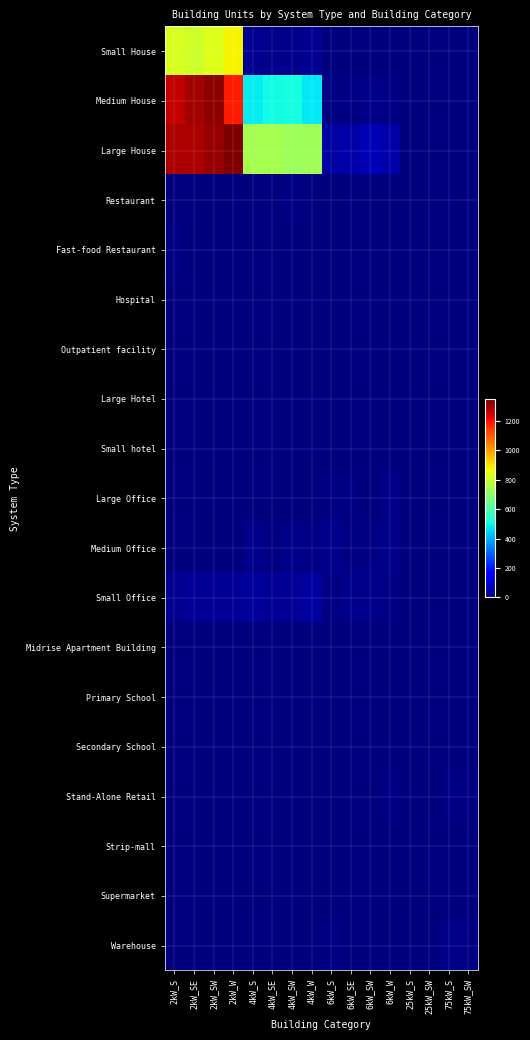

Reading right to left, what are all the values shown in this chart?

Small House: 75kW_SW=0	75kW_S=0	25kW_SW=0	25kW_S=0	6kW_W=0	6kW_SW=0	6kW_SE=0	6kW_S=0	4kW_W=23	4kW_SW=20	4kW_SE=18	4kW_S=25	2kW_W=879	2kW_SW=834	2kW_SE=809	2kW_S=822
Medium House: 75kW_SW=0	75kW_S=0	25kW_SW=0	25kW_S=0	6kW_W=8	6kW_SW=13	6kW_SE=9	6kW_S=8	4kW_W=479	4kW_SW=508	4kW_SE=503	4kW_S=480	2kW_W=1189	2kW_SW=1327	2kW_SE=1305	2kW_S=1268
Large House: 75kW_SW=0	75kW_S=0	25kW_SW=0	25kW_S=0	6kW_W=49	6kW_SW=68	6kW_SE=50	6kW_S=43	4kW_W=733	4kW_SW=727	4kW_SE=744	4kW_S=746	2kW_W=1348	2kW_SW=1321	2kW_SE=1293	2kW_S=1291
Restaurant: 75kW_SW=0	75kW_S=0	25kW_SW=0	25kW_S=0	6kW_W=1	6kW_SW=1	6kW_SE=1	6kW_S=2	4kW_W=1	4kW_SW=6	4kW_SE=3	4kW_S=4	2kW_W=3	2kW_SW=3	2kW_SE=2	2kW_S=1
Fast-food Restaurant: 75kW_SW=0	75kW_S=0	25kW_SW=0	25kW_S=0	6kW_W=0	6kW_SW=1	6kW_SE=0	6kW_S=0	4kW_W=2	4kW_SW=1	4kW_SE=0	4kW_S=3	2kW_W=3	2kW_SW=2	2kW_SE=3	2kW_S=8
Hospital: 75kW_SW=0	75kW_S=0	25kW_SW=0	25kW_S=0	6kW_W=1	6kW_SW=1	6kW_SE=0	6kW_S=0	4kW_W=0	4kW_SW=0	4kW_SE=0	4kW_S=0	2kW_W=0	2kW_SW=0	2kW_SE=0	2kW_S=0
Outpatient facility: 75kW_SW=0	75kW_S=0	25kW_SW=0	25kW_S=0	6kW_W=2	6kW_SW=1	6kW_SE=3	6kW_S=1	4kW_W=2	4kW_SW=0	4kW_SE=1	4kW_S=2	2kW_W=0	2kW_SW=0	2kW_SE=0	2kW_S=0
Large Hotel: 75kW_SW=0	75kW_S=2	25kW_SW=0	25kW_S=1	6kW_W=1	6kW_SW=0	6kW_SE=4	6kW_S=0	4kW_W=0	4kW_SW=1	4kW_SE=0	4kW_S=0	2kW_W=0	2kW_SW=0	2kW_SE=0	2kW_S=0
Small hotel: 75kW_SW=0	75kW_S=0	25kW_SW=0	25kW_S=0	6kW_W=0	6kW_SW=0	6kW_SE=0	6kW_S=0	4kW_W=0	4kW_SW=0	4kW_SE=1	4kW_S=0	2kW_W=0	2kW_SW=0	2kW_SE=0	2kW_S=1
Large Office: 75kW_SW=5	75kW_S=3	25kW_SW=2	25kW_S=4	6kW_W=11	6kW_SW=3	6kW_SE=8	6kW_S=6	4kW_W=2	4kW_SW=2	4kW_SE=4	4kW_S=4	2kW_W=0	2kW_SW=1	2kW_SE=0	2kW_S=1
Medium Office: 75kW_SW=0	75kW_S=2	25kW_SW=1	25kW_S=0	6kW_W=15	6kW_SW=10	6kW_SE=10	6kW_S=21	4kW_W=6	4kW_SW=12	4kW_SE=10	4kW_S=16	2kW_W=3	2kW_SW=4	2kW_SE=3	2kW_S=4
Small Office: 75kW_SW=0	75kW_S=0	25kW_SW=0	25kW_S=0	6kW_W=10	6kW_SW=18	6kW_SE=20	6kW_S=7	4kW_W=39	4kW_SW=30	4kW_SE=30	4kW_S=34	2kW_W=28	2kW_SW=31	2kW_SE=27	2kW_S=25
Midrise Apartment Building: 75kW_SW=0	75kW_S=1	25kW_SW=1	25kW_S=2	6kW_W=3	6kW_SW=0	6kW_SE=5	6kW_S=2	4kW_W=0	4kW_SW=0	4kW_SE=0	4kW_S=1	2kW_W=0	2kW_SW=0	2kW_SE=0	2kW_S=0
Primary School: 75kW_SW=1	75kW_S=2	25kW_SW=2	25kW_S=0	6kW_W=2	6kW_SW=1	6kW_SE=1	6kW_S=3	4kW_W=0	4kW_SW=0	4kW_SE=0	4kW_S=0	2kW_W=0	2kW_SW=0	2kW_SE=0	2kW_S=0
Secondary School: 75kW_SW=3	75kW_S=4	25kW_SW=0	25kW_S=0	6kW_W=0	6kW_SW=0	6kW_SE=2	6kW_S=1	4kW_W=0	4kW_SW=0	4kW_SE=0	4kW_S=0	2kW_W=0	2kW_SW=0	2kW_SE=0	2kW_S=0
Stand-Alone Retail: 75kW_SW=10	75kW_S=8	25kW_SW=1	25kW_S=3	6kW_W=6	6kW_SW=5	6kW_SE=4	6kW_S=5	4kW_W=1	4kW_SW=3	4kW_SE=0	4kW_S=1	2kW_W=1	2kW_SW=0	2kW_SE=1	2kW_S=0
Strip-mall: 75kW_SW=4	75kW_S=2	25kW_SW=0	25kW_S=2	6kW_W=3	6kW_SW=2	6kW_SE=3	6kW_S=2	4kW_W=0	4kW_SW=0	4kW_SE=1	4kW_S=0	2kW_W=0	2kW_SW=1	2kW_SE=0	2kW_S=0
Supermarket: 75kW_SW=0	75kW_S=2	25kW_SW=1	25kW_S=0	6kW_W=0	6kW_SW=0	6kW_SE=0	6kW_S=0	4kW_W=0	4kW_SW=0	4kW_SE=0	4kW_S=0	2kW_W=0	2kW_SW=0	2kW_SE=0	2kW_S=0
Warehouse: 75kW_SW=6	75kW_S=13	25kW_SW=4	25kW_S=3	6kW_W=2	6kW_SW=5	6kW_SE=5	6kW_S=7	4kW_W=2	4kW_SW=1	4kW_SE=2	4kW_S=1	2kW_W=0	2kW_SW=1	2kW_SE=0	2kW_S=0